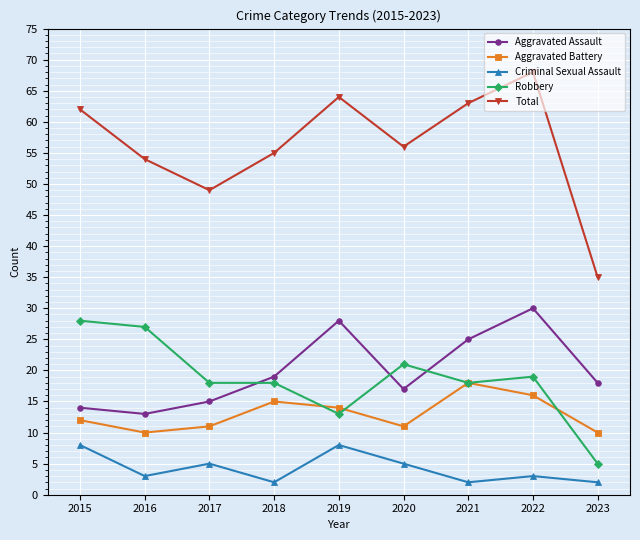

What is the smallest value displayed?

2